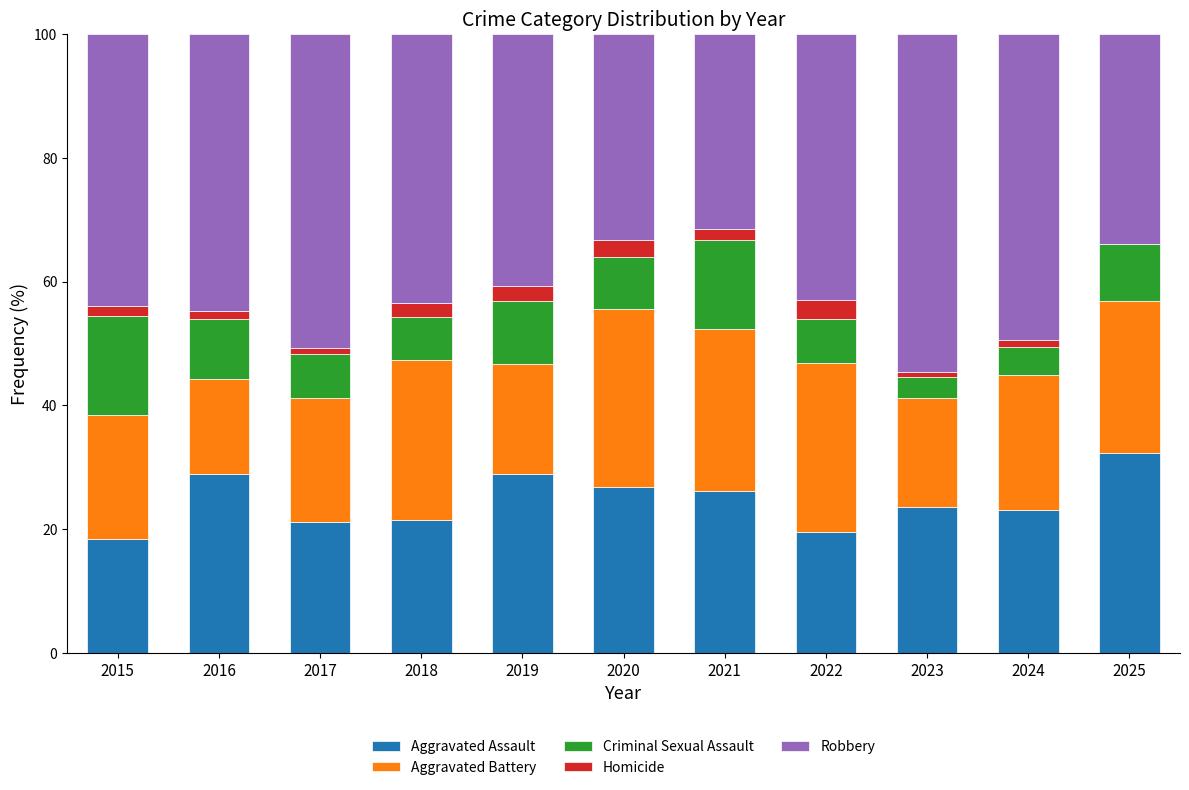

Is it true that Aggravated Assault equals 20.8 at 2025?

False